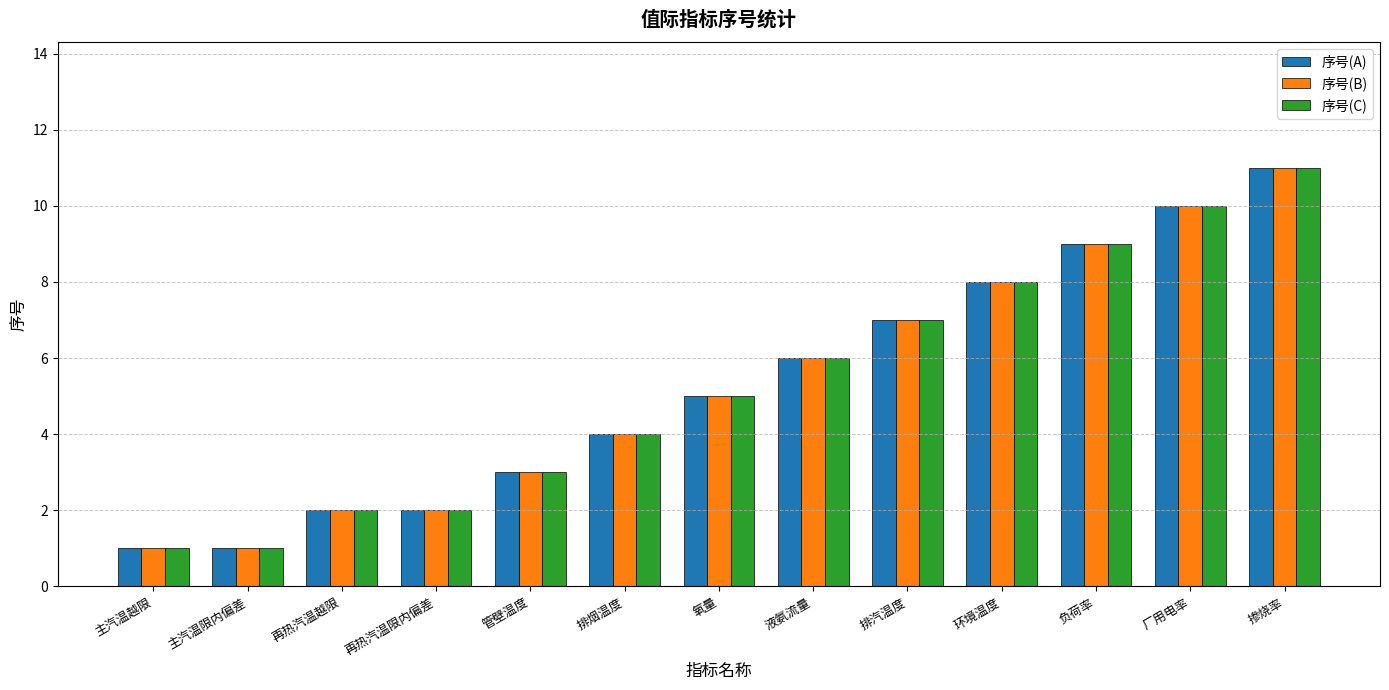

The value of 序号(C) at 掺烧率 is 11. True or false?

True